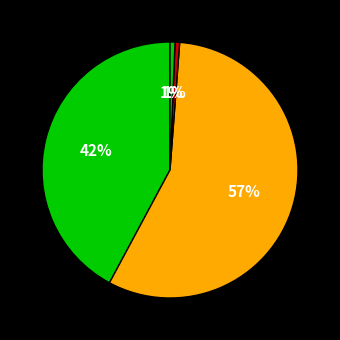

Count the number of slices in the pie.

4